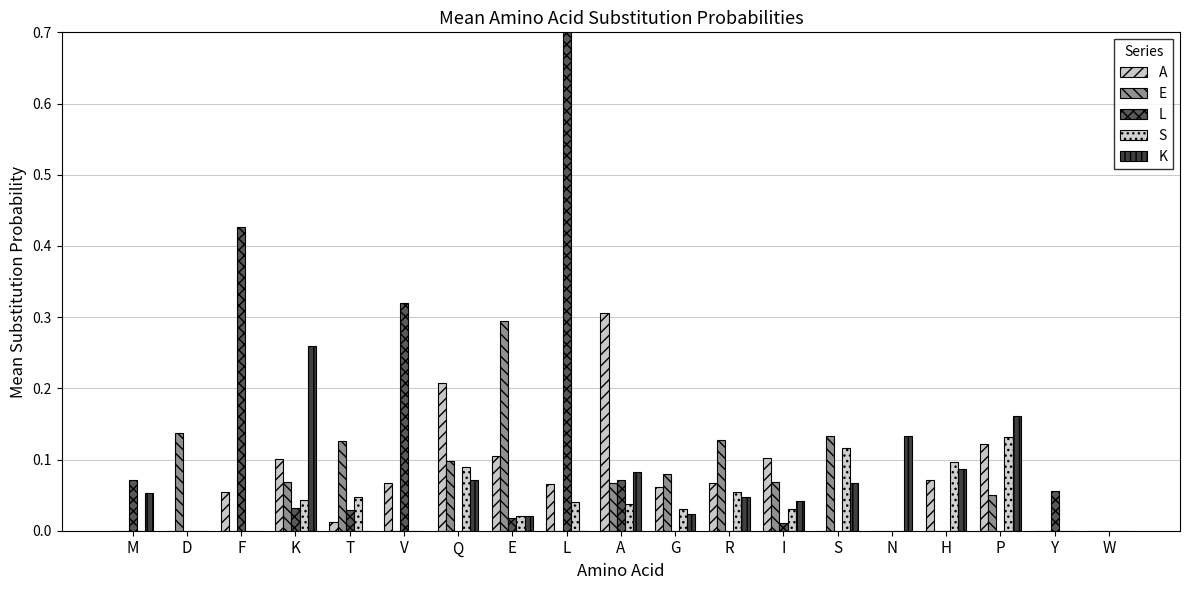

Is it true that K equals -0.1 at V?

False